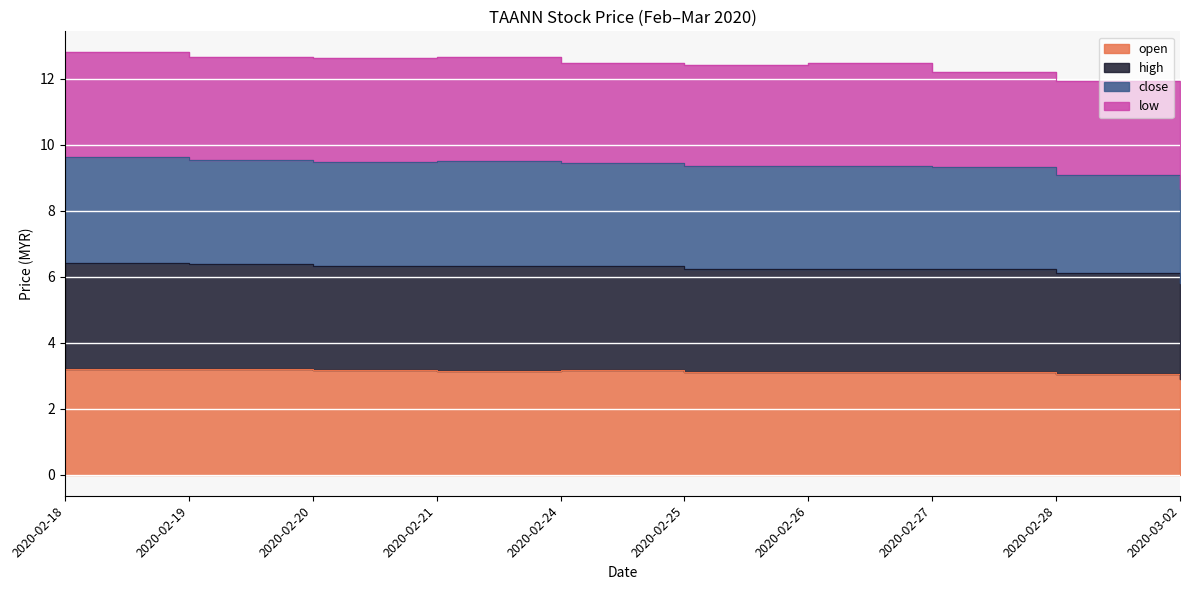

What is the label of the 10th point from the left?

2020-03-02